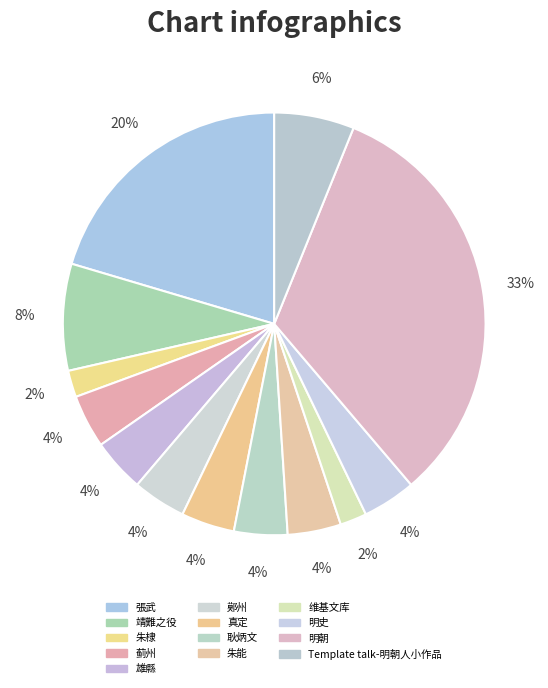

The 维基文库 slice represents 2% of the pie. True or false?

True